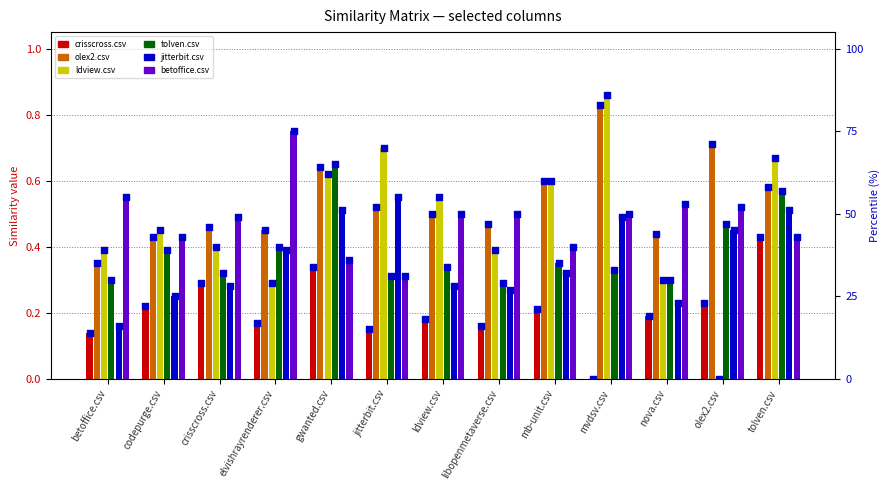

Which series contains the highest Y value?

ldview.csv